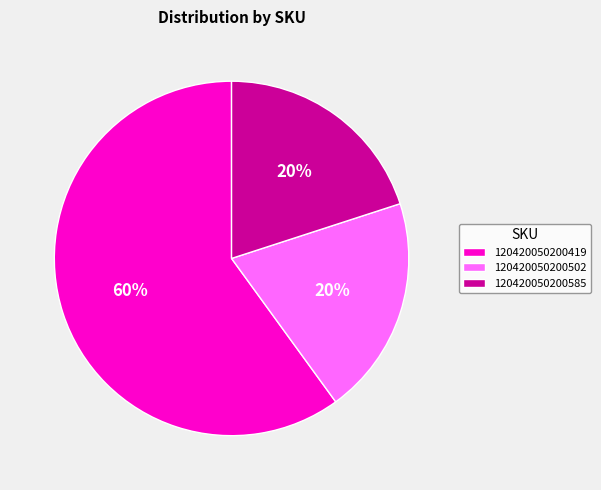

Combined, do 120420050200585 and 120420050200502 account for over 50%?

No